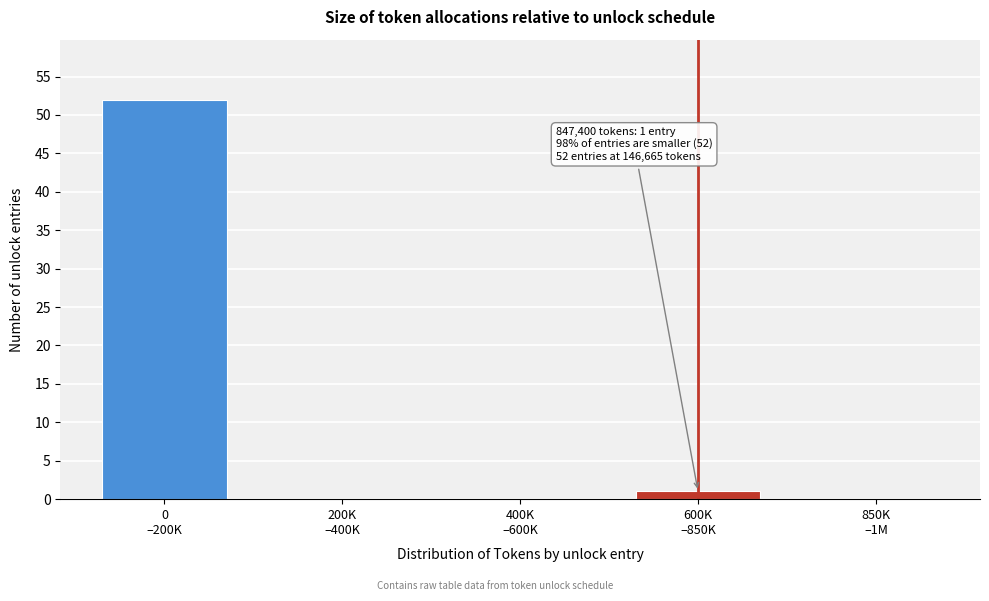

What is the maximum value shown in the chart?

52